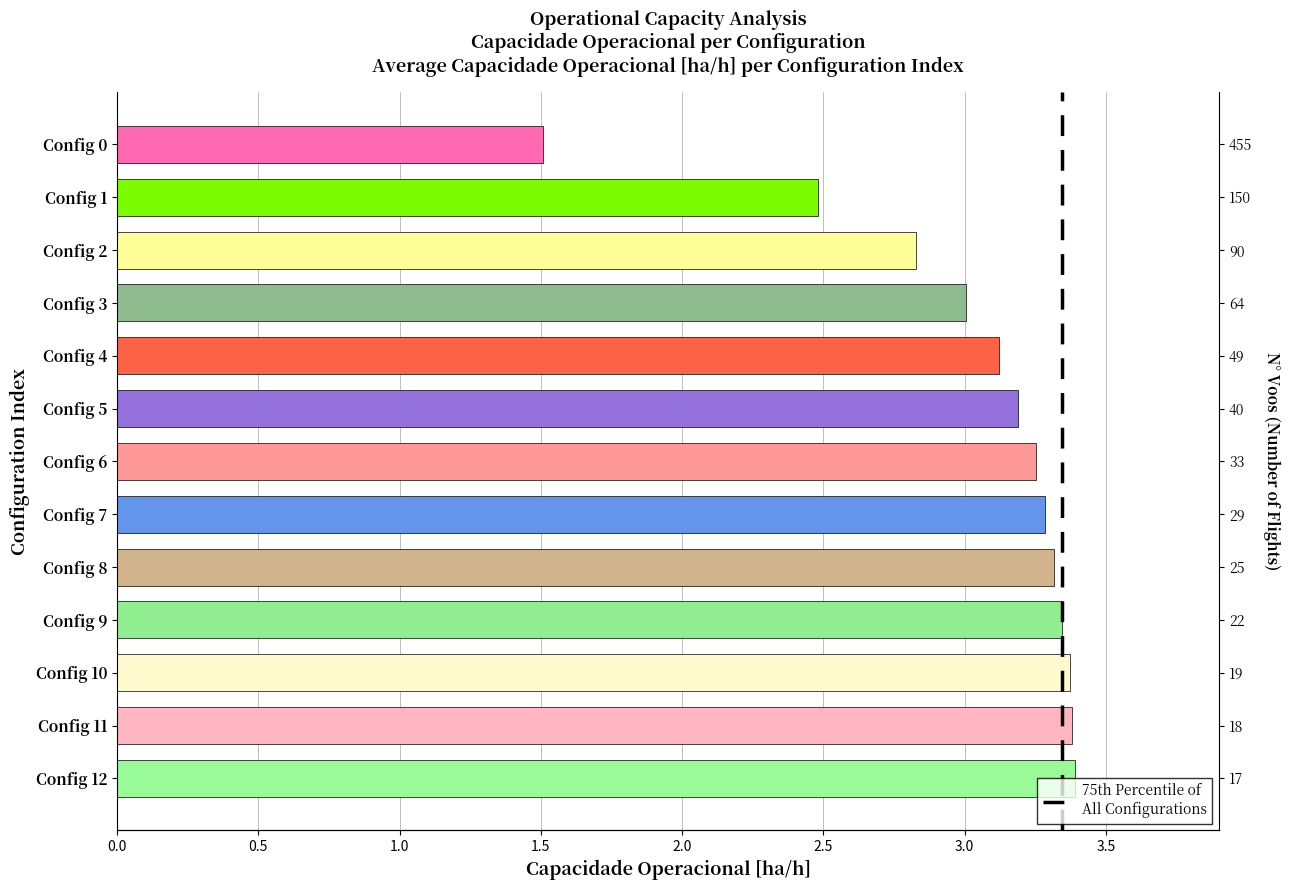

What is the change in value from 0.0 to 0.5?

+1